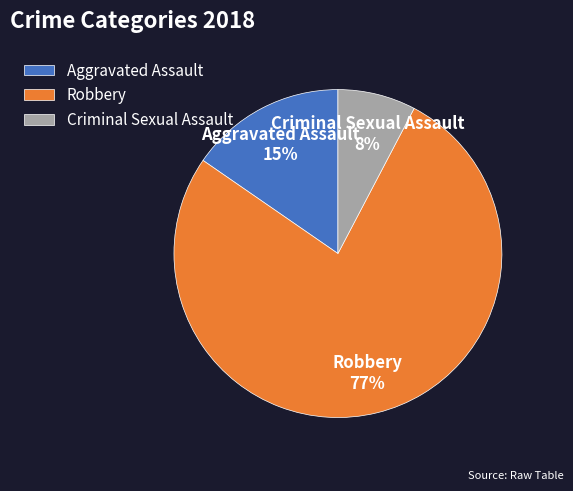

Between Criminal Sexual Assault and Robbery, which is larger?

Robbery